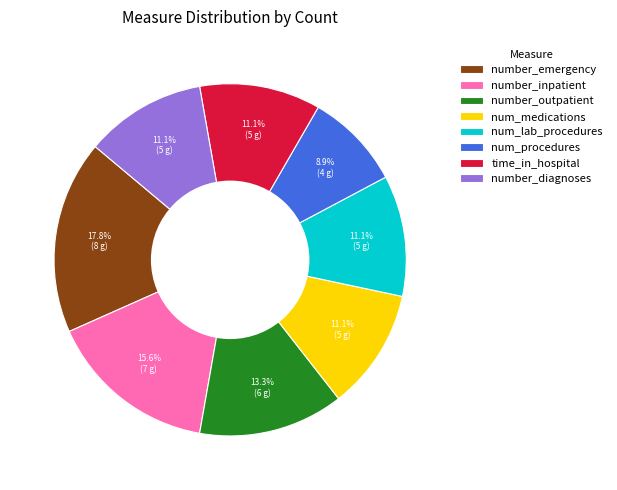

What is the ratio of the value at num_medications to the value at number_outpatient?

0.8